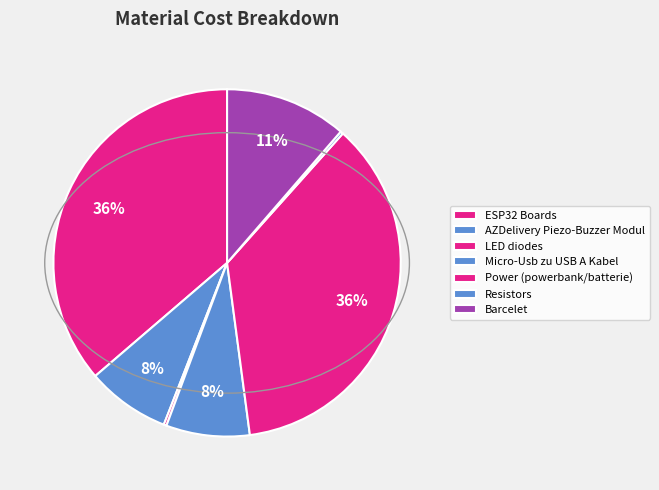

How many segments does this pie chart have?

7